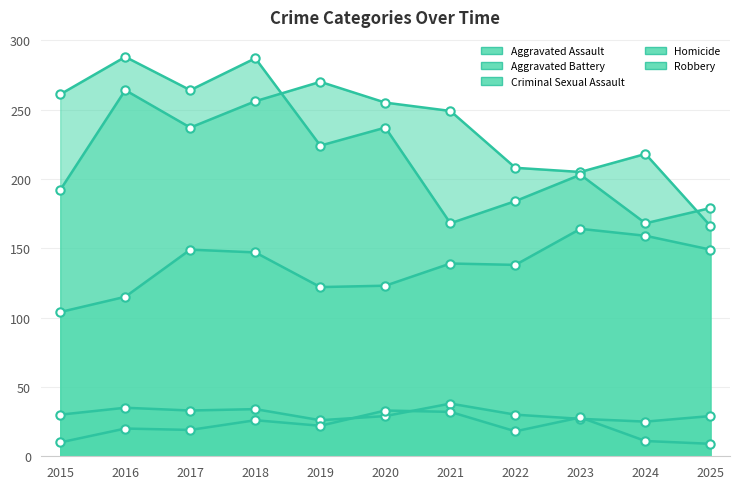

Where is the first local minimum for Homicide?

2017